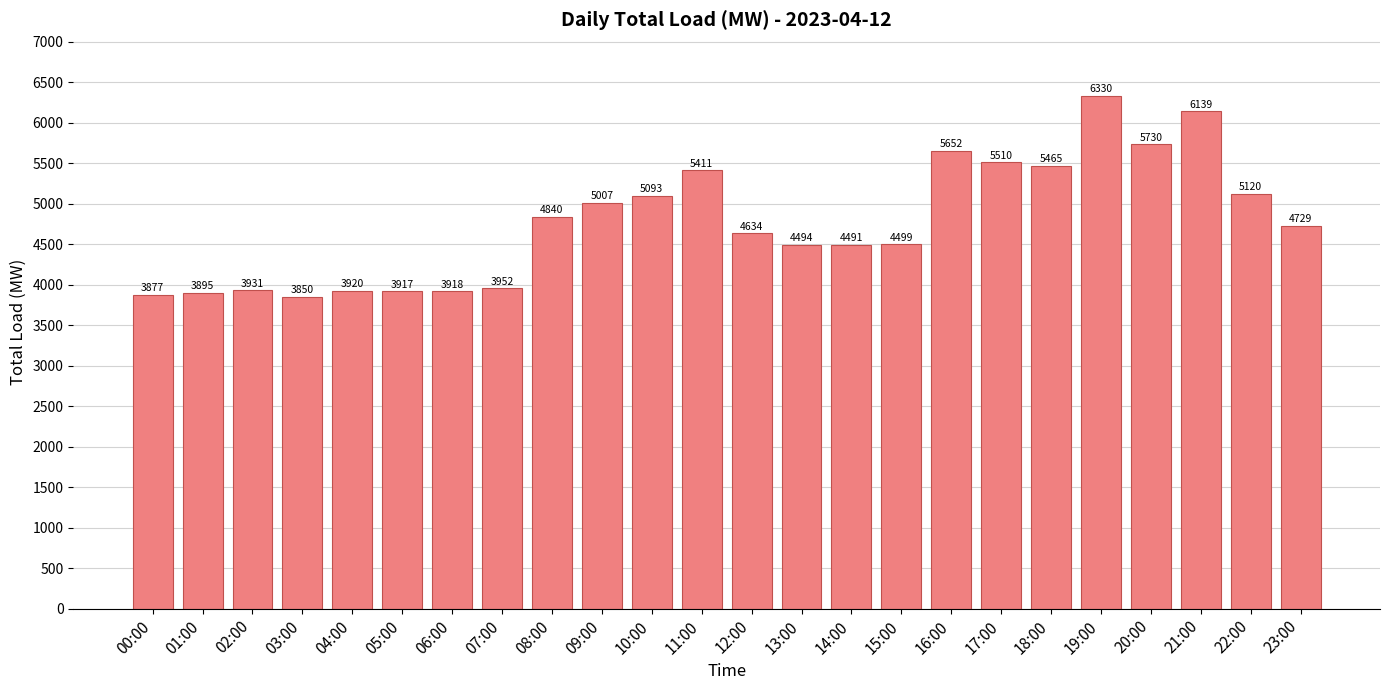

What is the label of the 11th bar from the right?

13:00